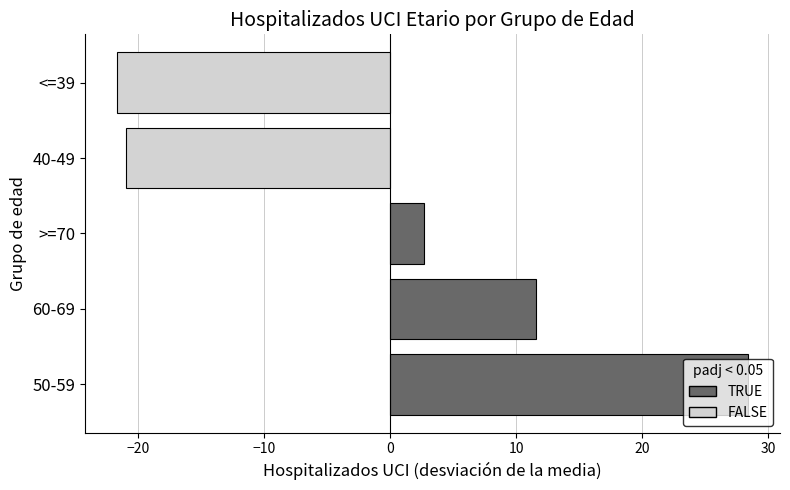

The value at >=70 is 56. True or false?

False